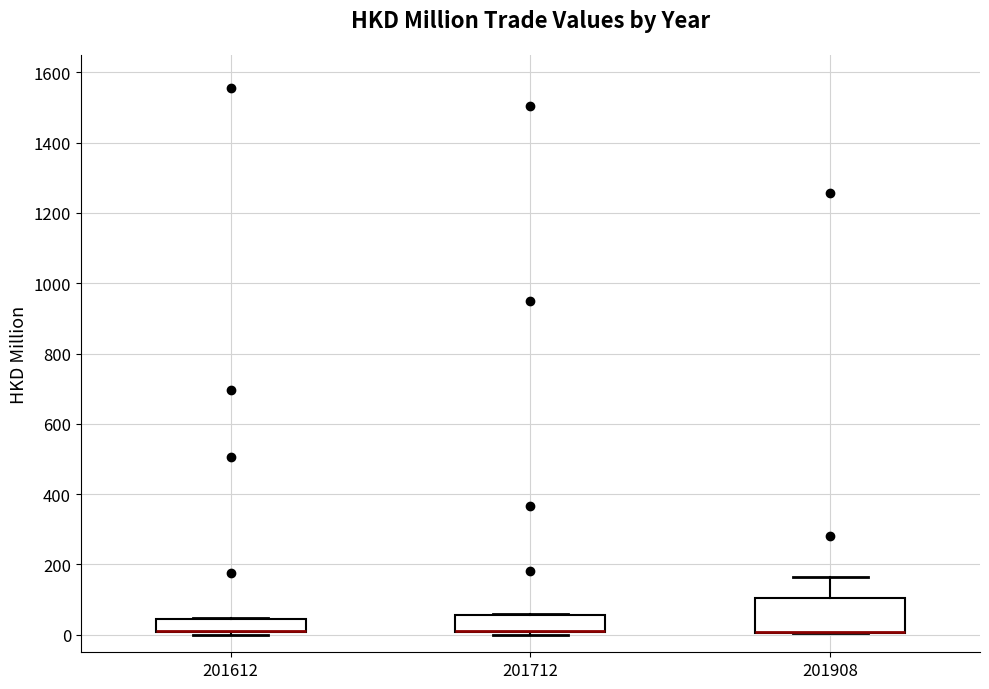

Where is the upper edge of the box at x = 201612 on the y-axis? The values are not printed on the chart, so give them approximately, as read against the axis.

40